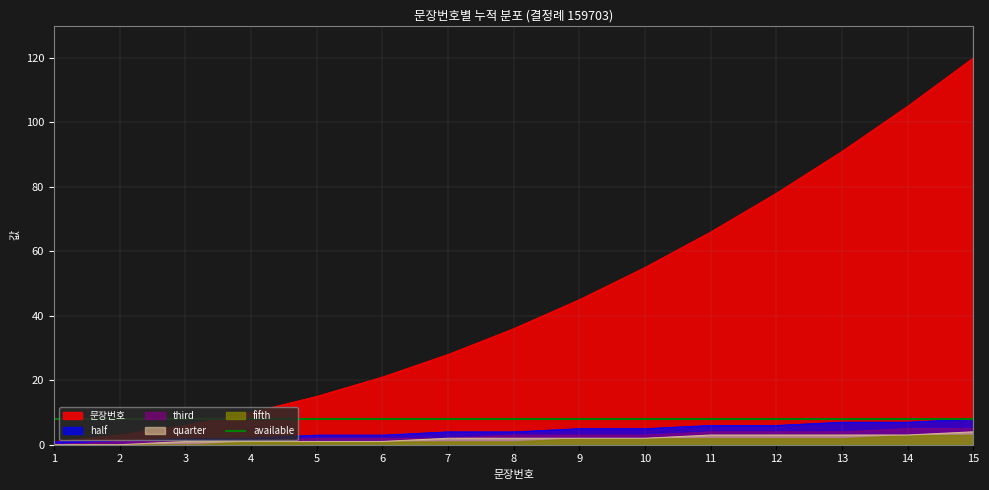

True or false: quarter and available cross at least once.

False